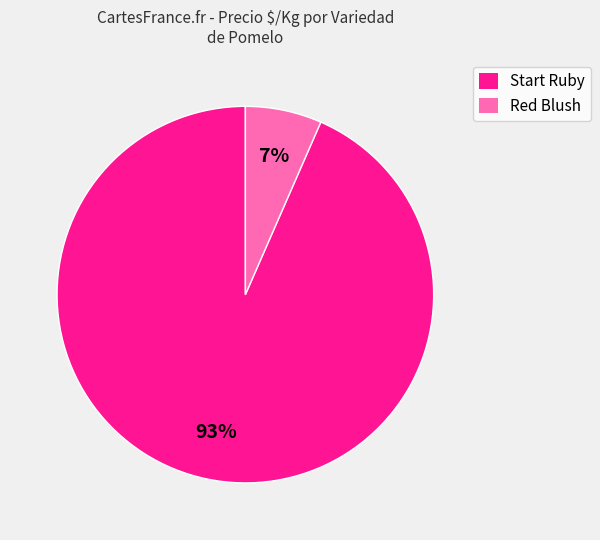

Between Start Ruby and Red Blush, which is larger?

Start Ruby